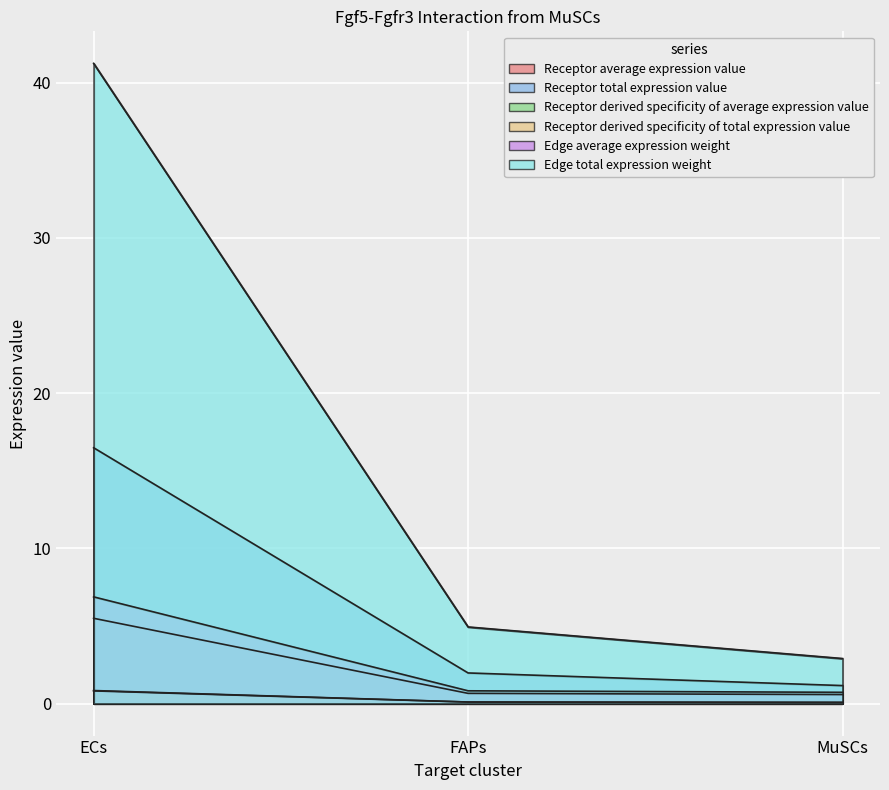

List the labels in order of Receptor derived specificity of total expression value value, largest first.

ECs, FAPs, MuSCs